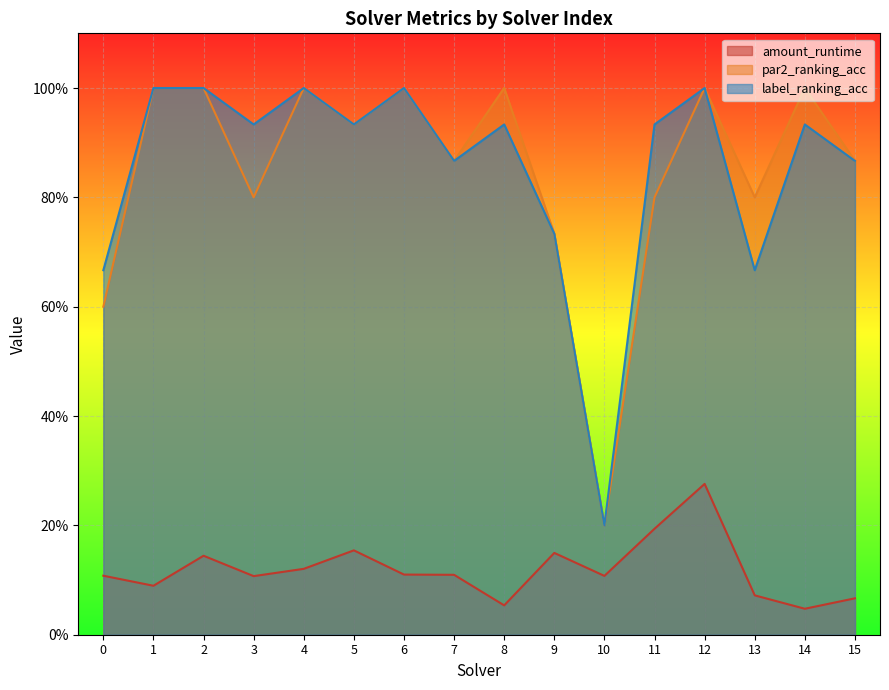

Reading left to right, list all the values displayed in this chart.

amount_runtime: 0=0.1	1=0.1	2=0.1	3=0.1	4=0.1	5=0.2	6=0.1	7=0.1	8=0.1	9=0.1	10=0.1	11=0.2	12=0.3	13=0.1	14=0.0	15=0.1
par2_ranking_acc: 0=0.6	1=1.0	2=1.0	3=0.8	4=1.0	5=0.9	6=1.0	7=0.9	8=1.0	9=0.7	10=0.2	11=0.8	12=1.0	13=0.8	14=1.0	15=0.9
label_ranking_acc: 0=0.7	1=1.0	2=1.0	3=0.9	4=1.0	5=0.9	6=1.0	7=0.9	8=0.9	9=0.7	10=0.2	11=0.9	12=1.0	13=0.7	14=0.9	15=0.9